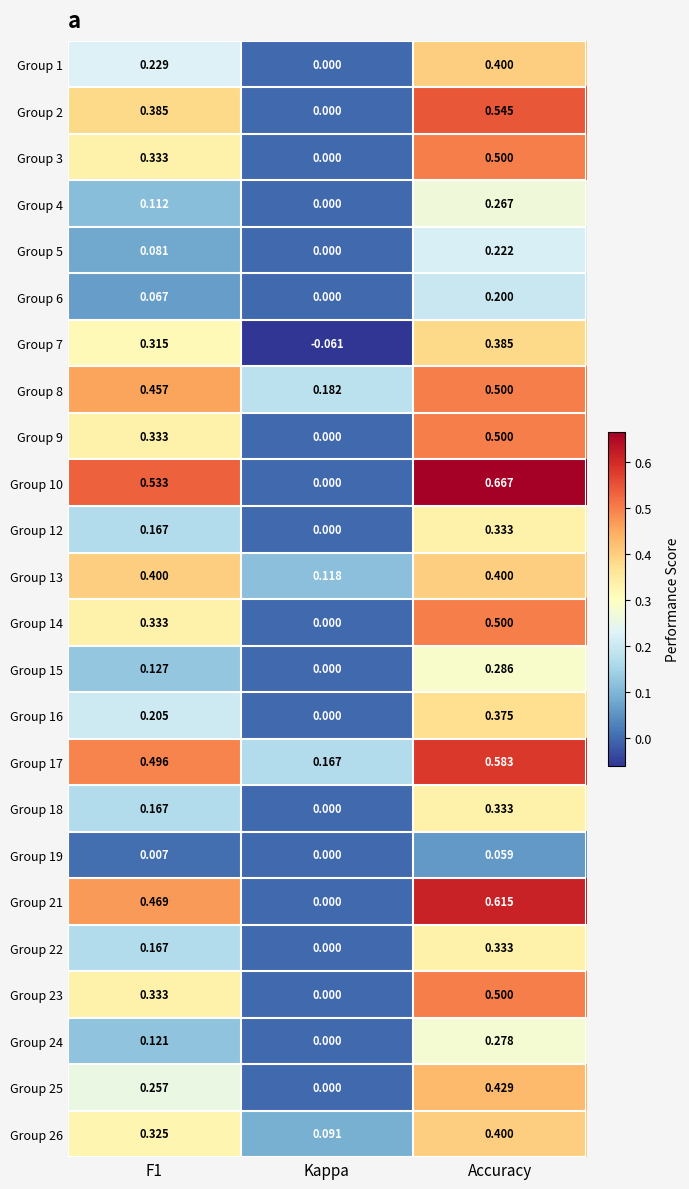

Where is Group 5 nearest to the value 0?

Kappa